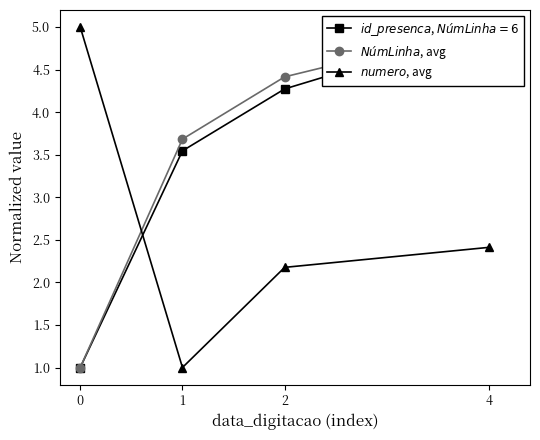

What is the difference between the maximum and minimum values in the $numero$, avg series?

4.0